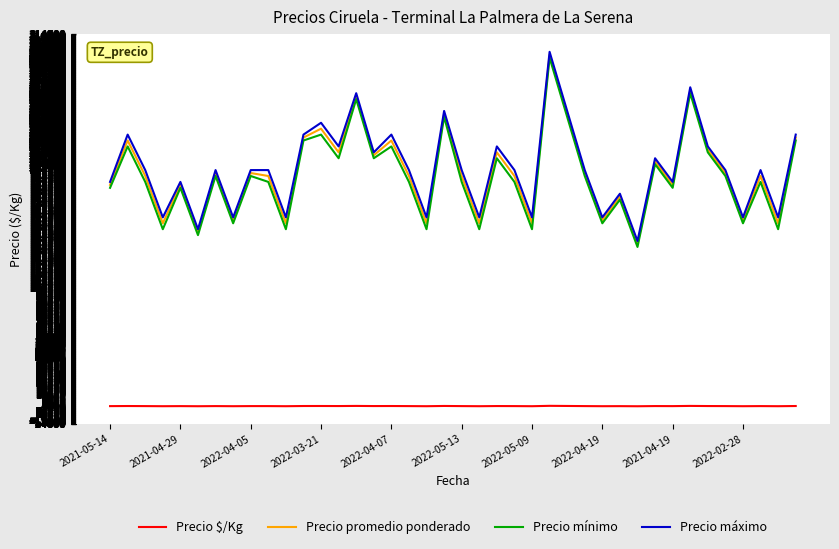

What is the greatest value displayed?

300000